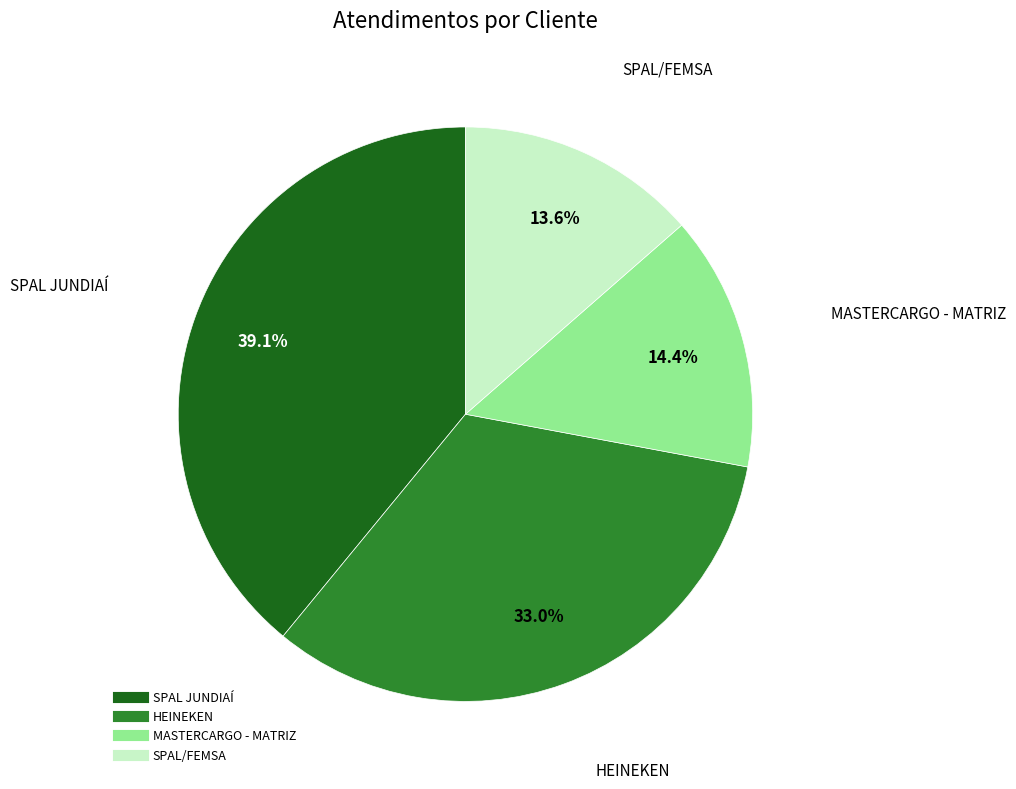

To the nearest percent, what is the combined percentage of SPAL JUNDIAÍ and SPAL/FEMSA?

53%